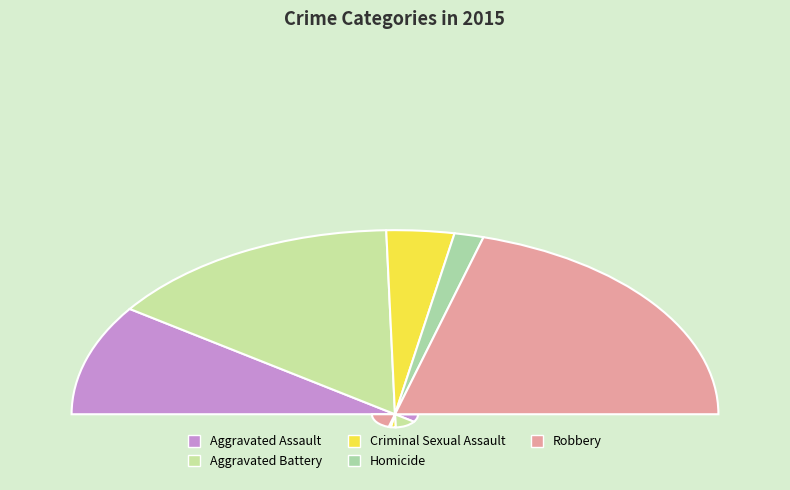

What percentage is the Aggravated Battery slice, to the nearest percent?

30%